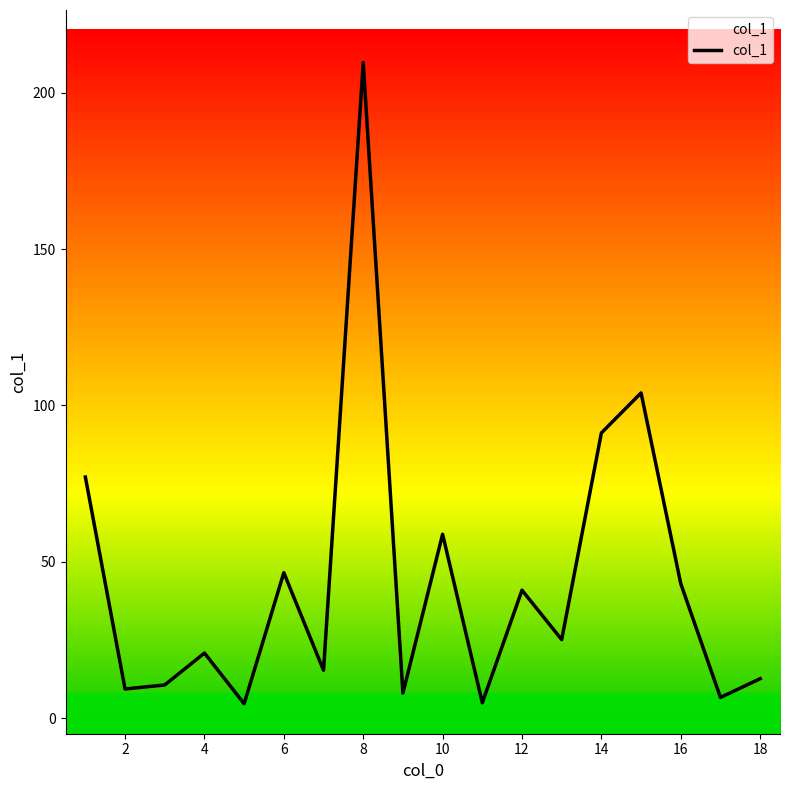

True or false: the data shows 301.5 at 8.

False